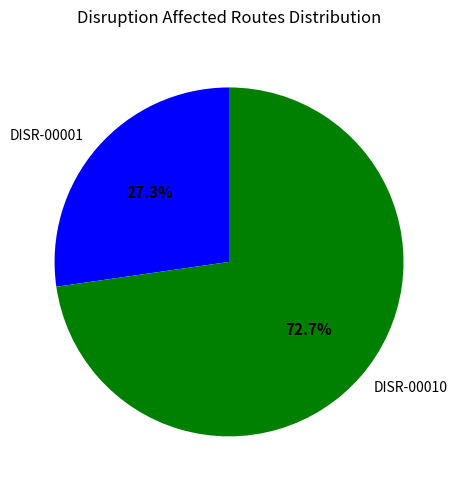

Is there a majority slice in this chart?

Yes